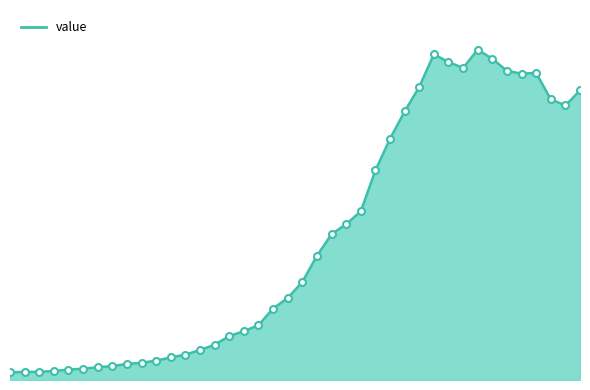

Reading right to left, transcribe all the data shown in this chart.

2313	2193	2242	2453	2447	2470	2566	2639	2493	2540	2602	2341	2145	1927	1674	1347	1245	1165	992	783	655	571	438	390	351	282	239	203	180	155	137	129	111	102	90	83	72	65	65	61